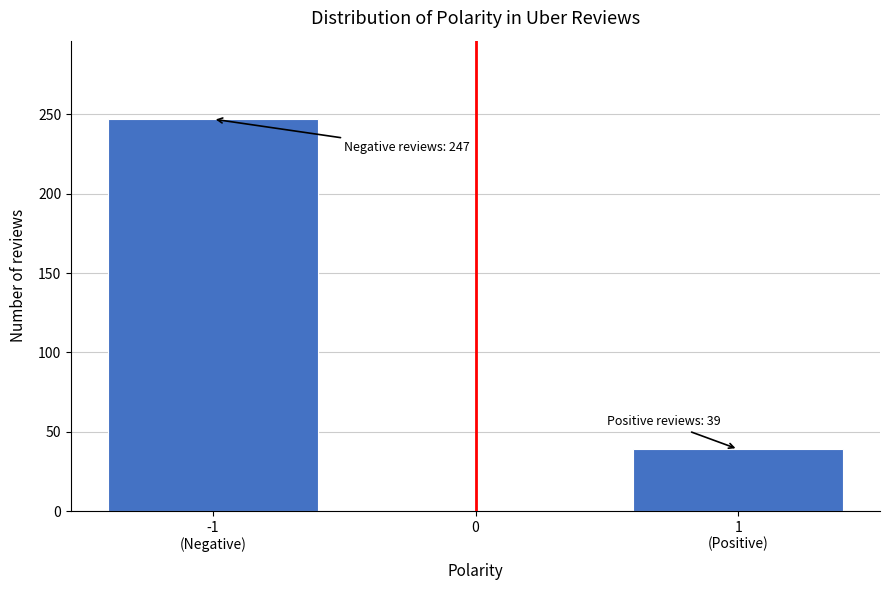

Reading left to right, transcribe all the data shown in this chart.

247	39